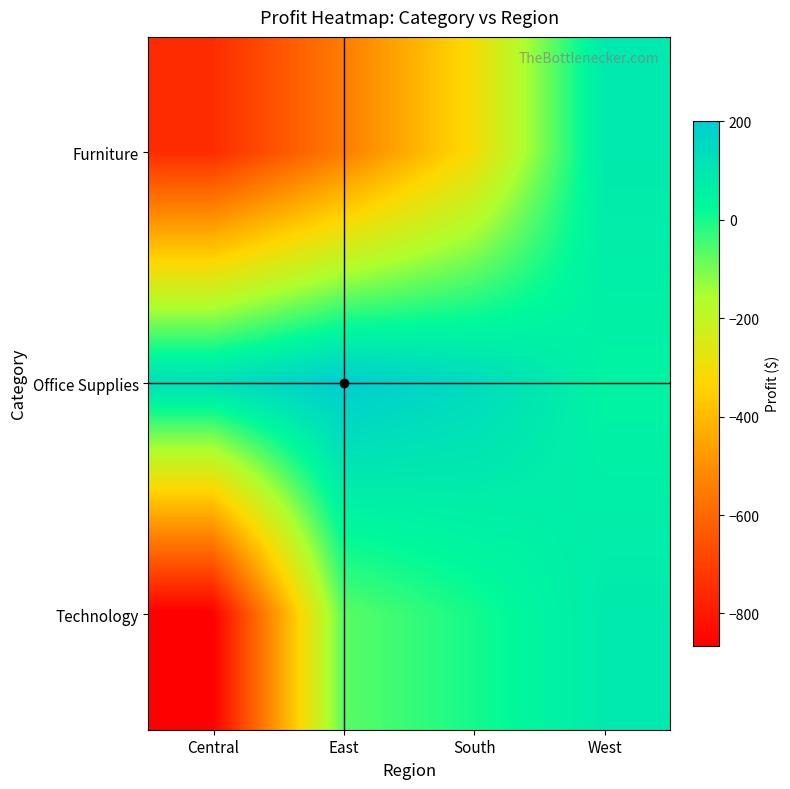

Which series has the widest spread of values?

Technology